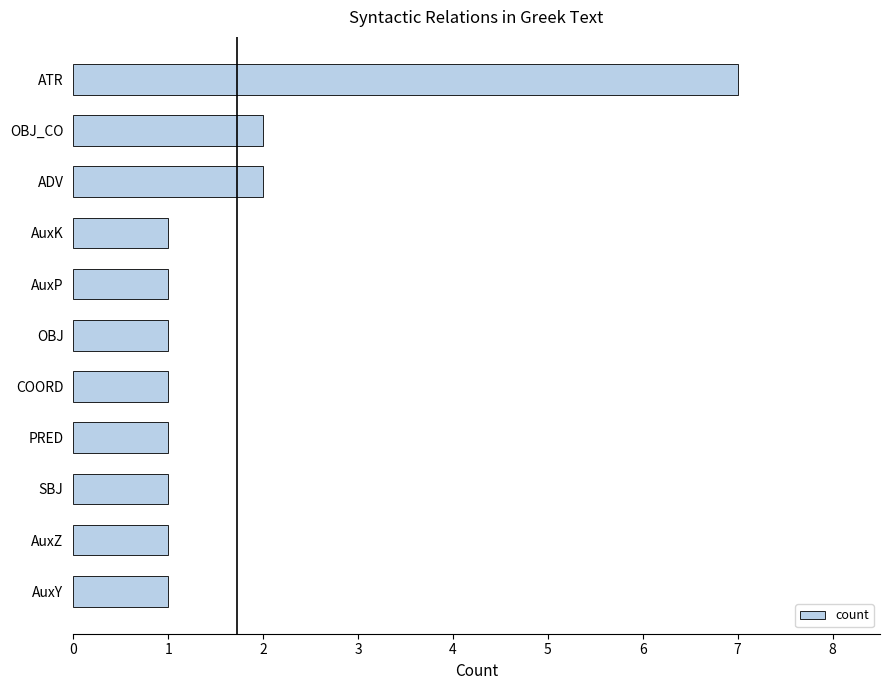

Are the bars horizontal?

Yes